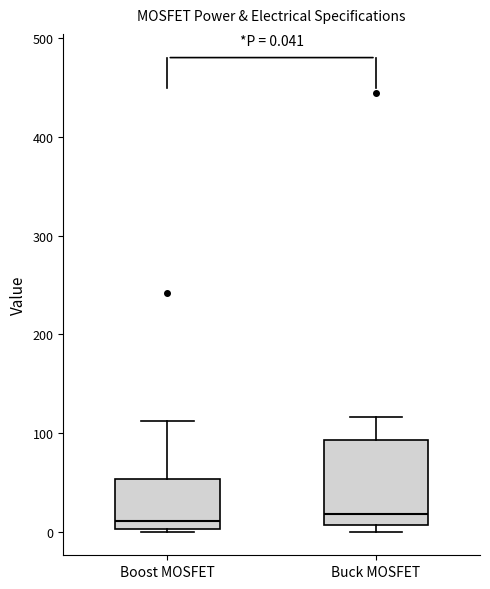

Comparing the boxes themselves (not the whiskers), which one is the tallest?

Buck MOSFET